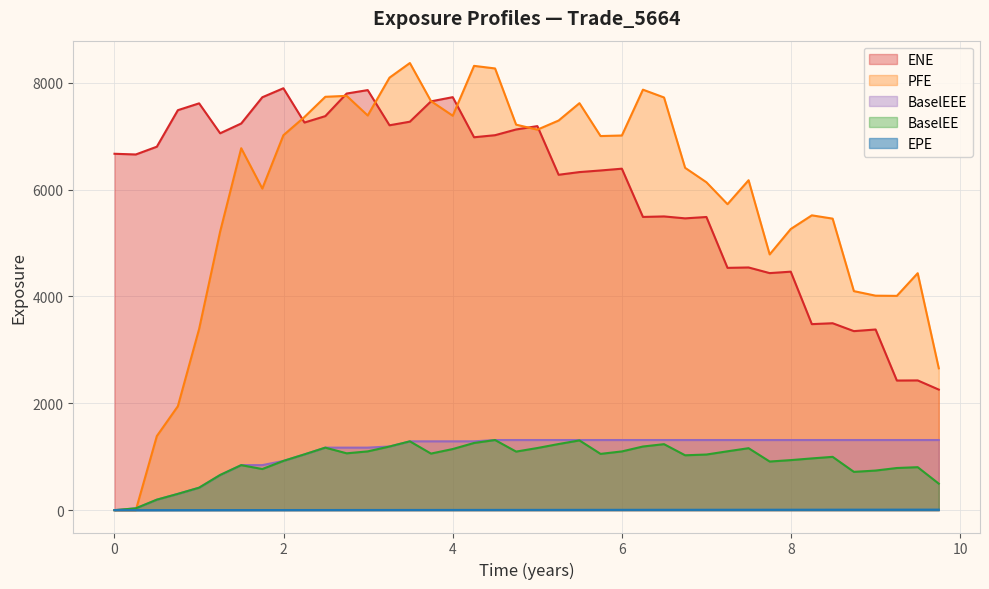

How many lines are shown in the chart?

5